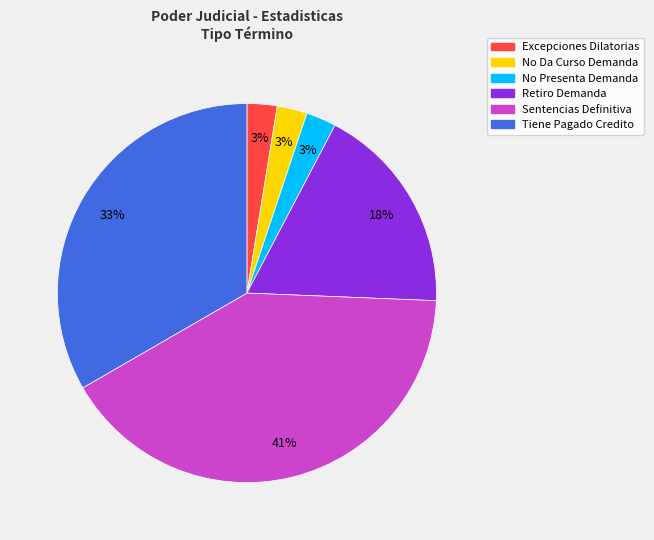

To the nearest percent, what is the combined percentage of Tiene Pagado Credito and No Da Curso Demanda?

36%